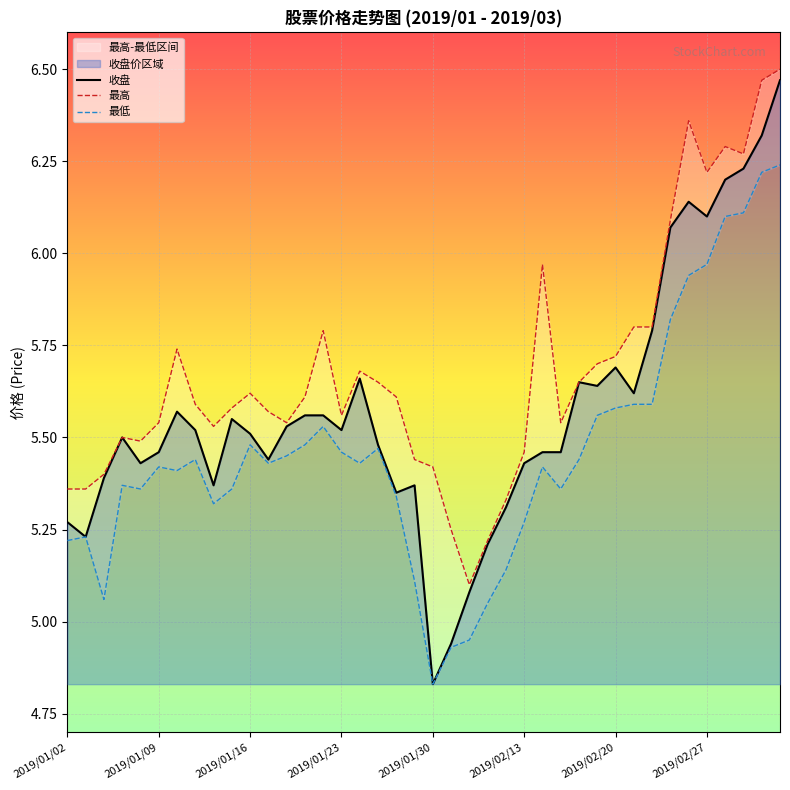

What is the average value of the 最低 series?

5.5